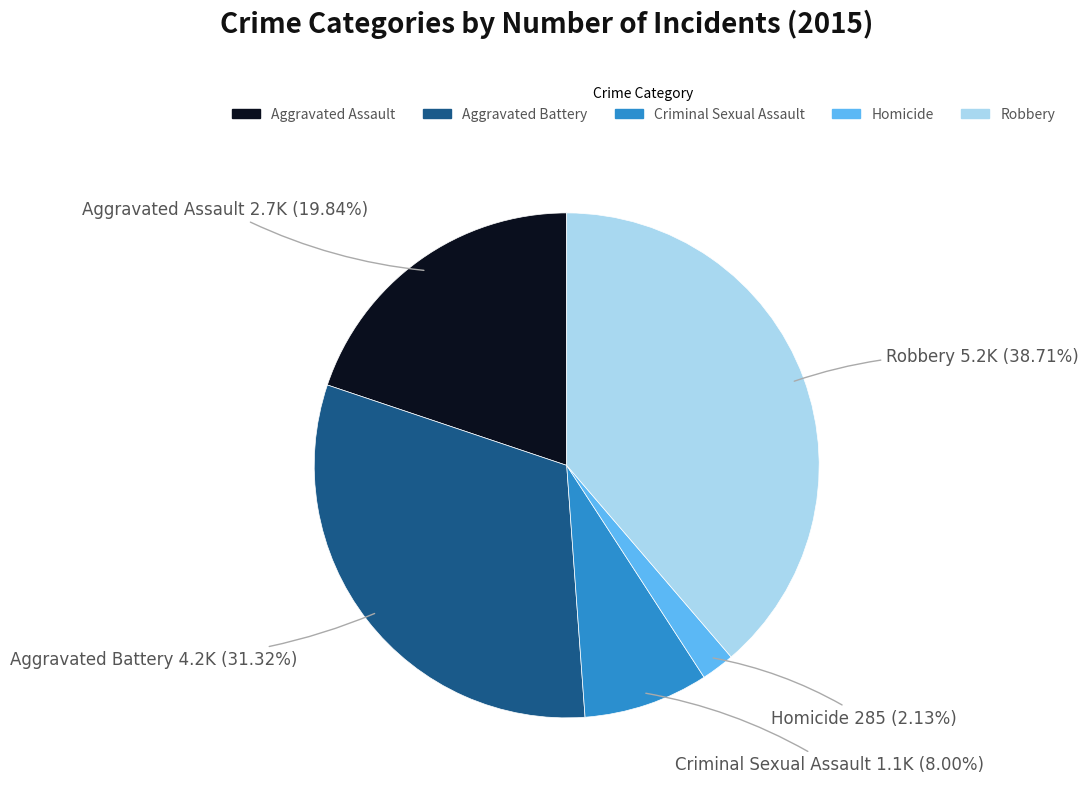

To the nearest percent, what is the combined percentage of Aggravated Battery and Robbery?

70%